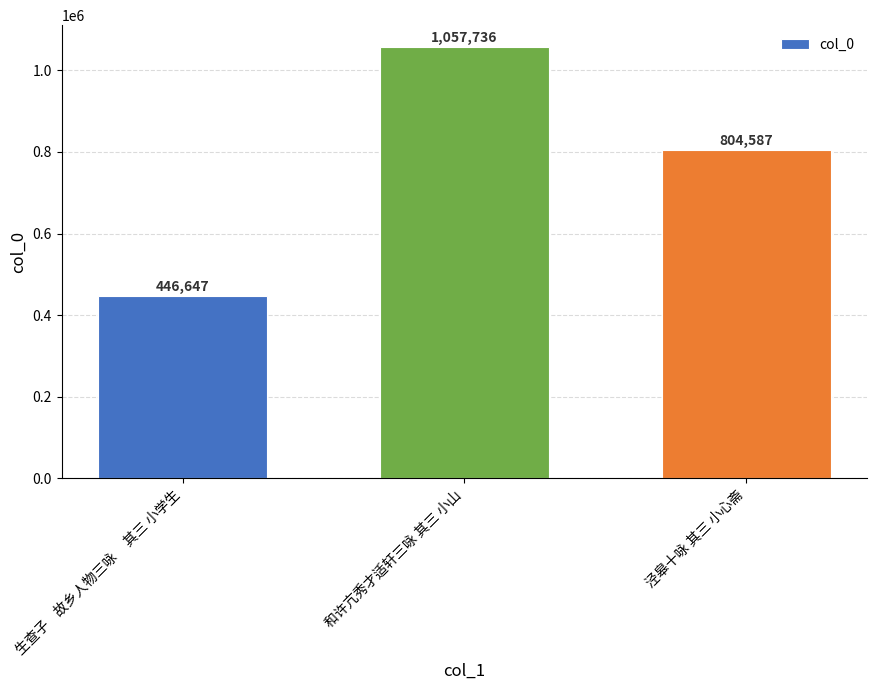

What is the label of the 3rd bar from the left?

泾皋十咏 其三 小心斋